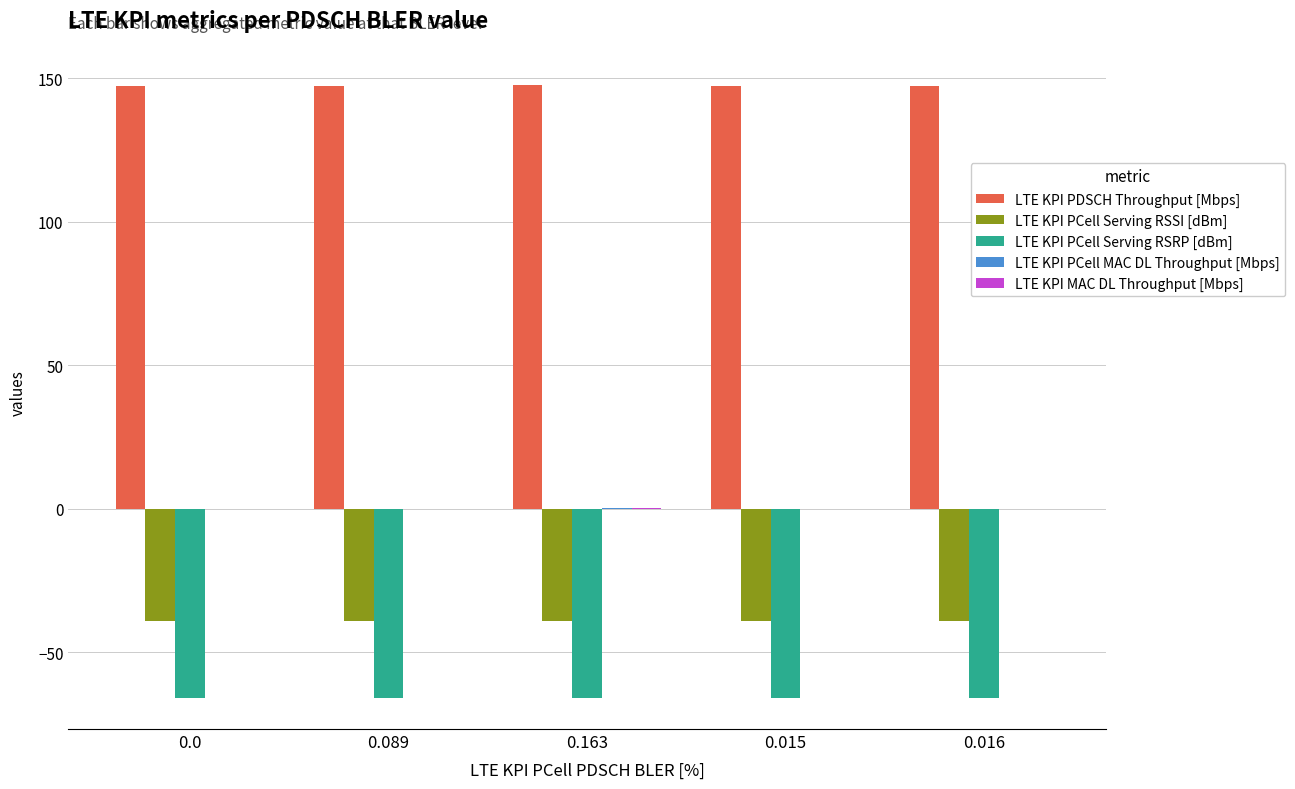

The value of LTE KPI PCell Serving RSRP [dBm] at 0.163 is -106.0. True or false?

False